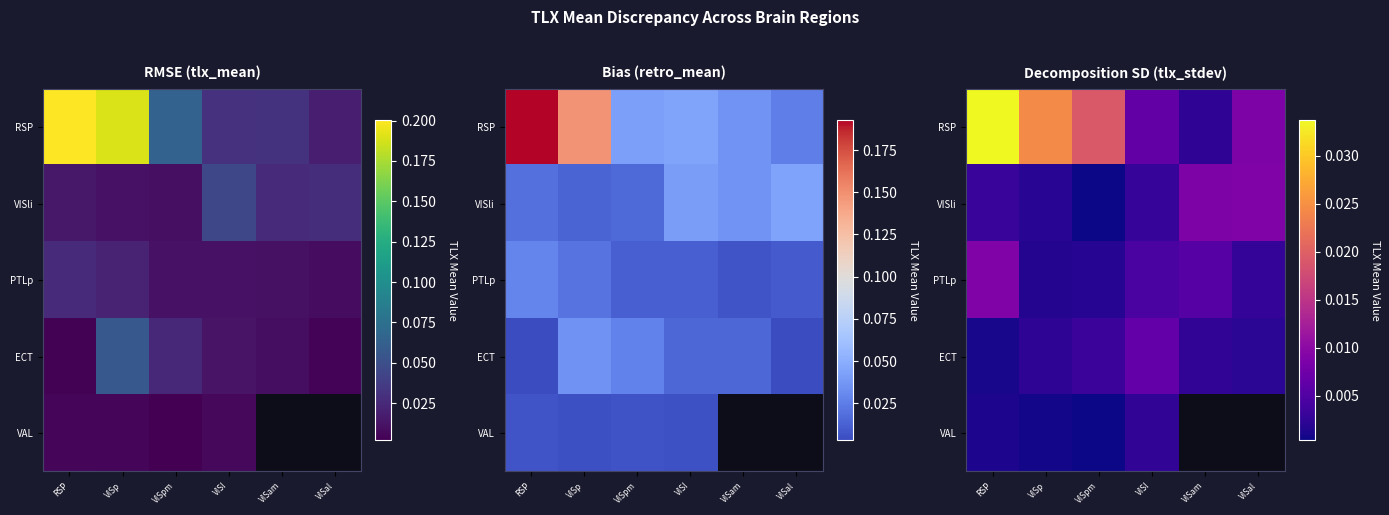

List the series in order of their peak value, lowest first.

VAL, ECT, PTLp, VISli, RSP